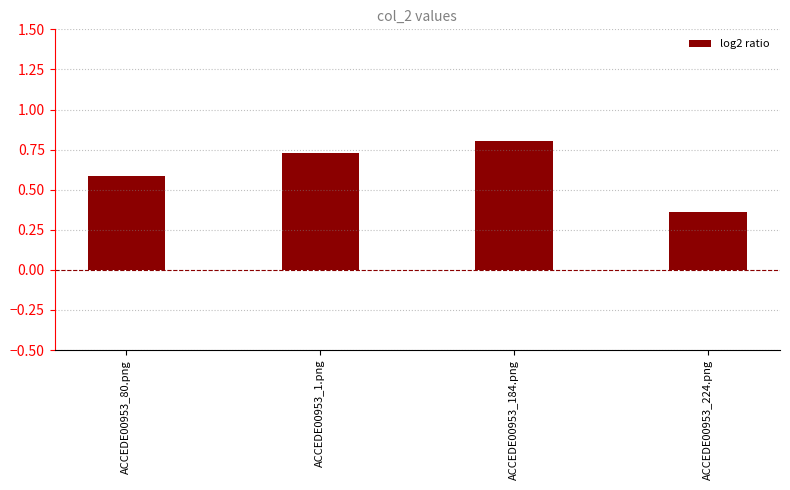

What is the label of the 2nd bar from the left?

ACCEDE00953_1.png